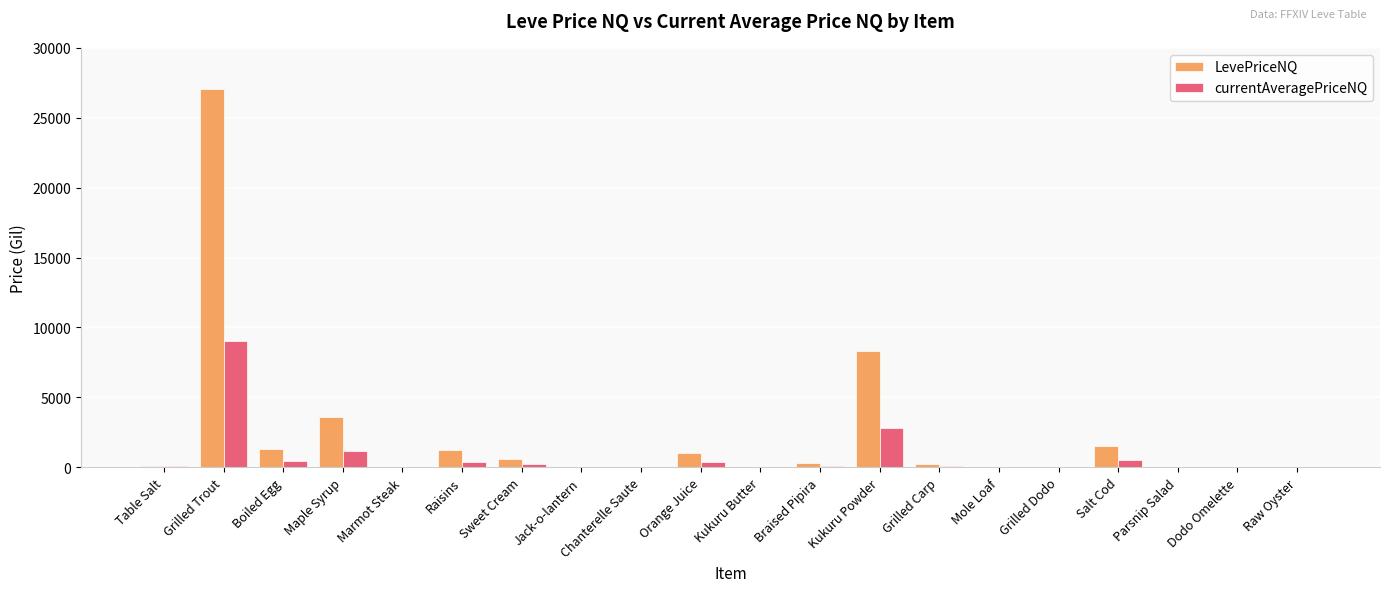

How many distinct data groups are displayed?

2